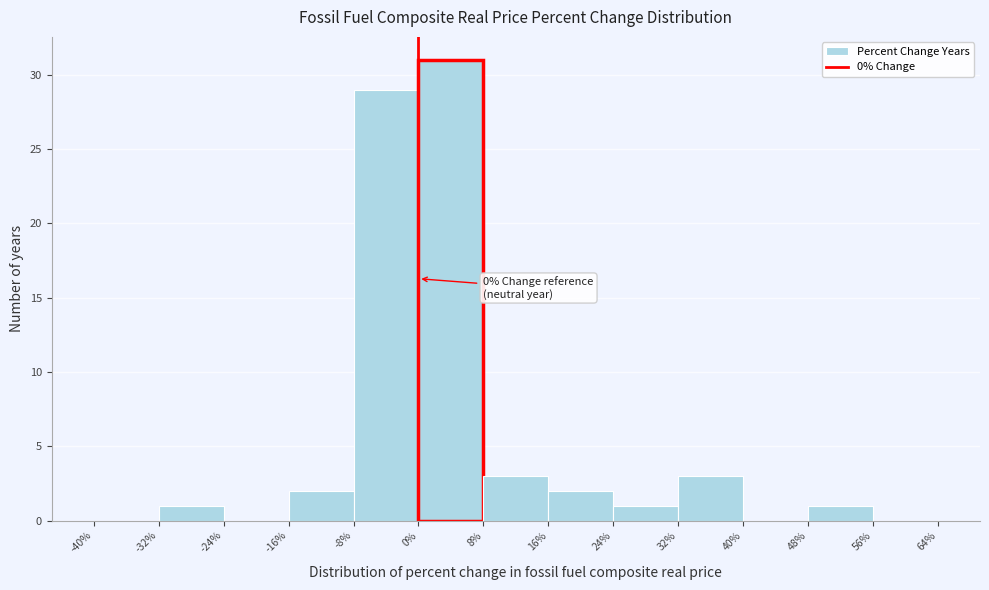

Over which range of the x-axis is the bar tallest?

0% to 8%